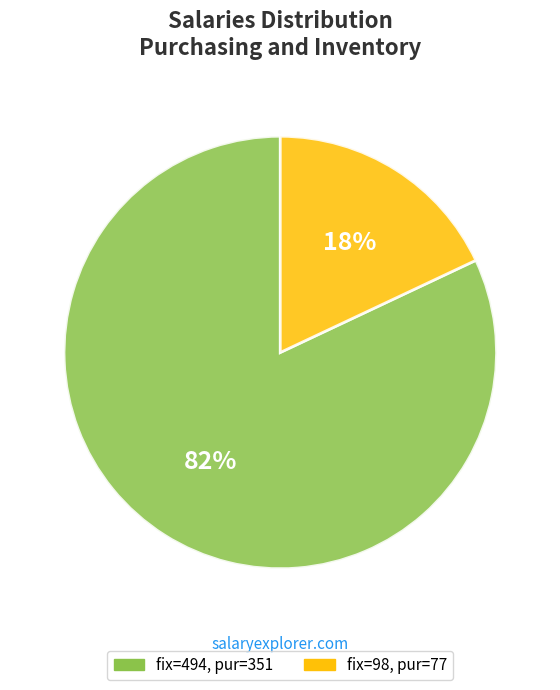

Count the number of slices in the pie.

2